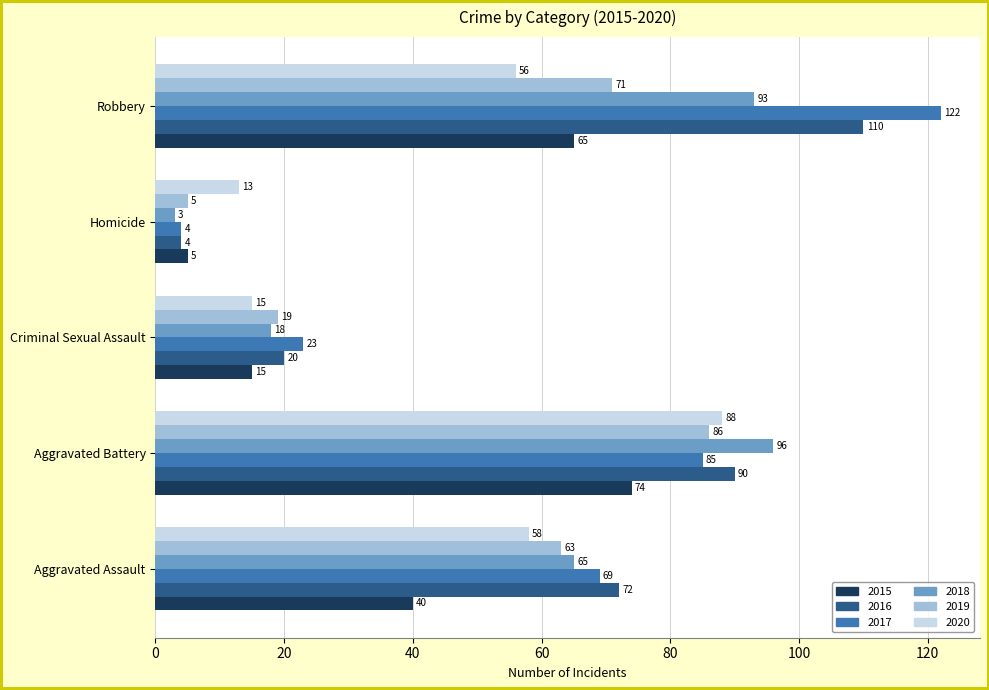

Rank the categories by 2017 value from lowest to highest.

Homicide, Criminal Sexual Assault, Aggravated Assault, Aggravated Battery, Robbery